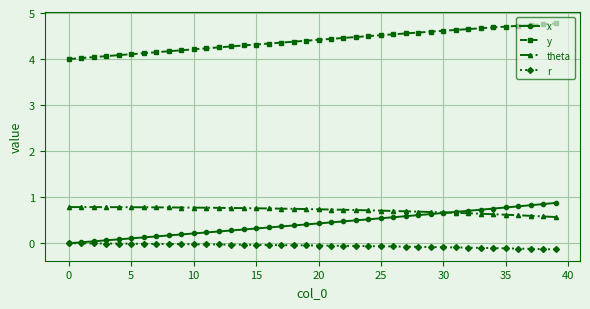

What are all the series names shown in the legend?

x, y, theta, r